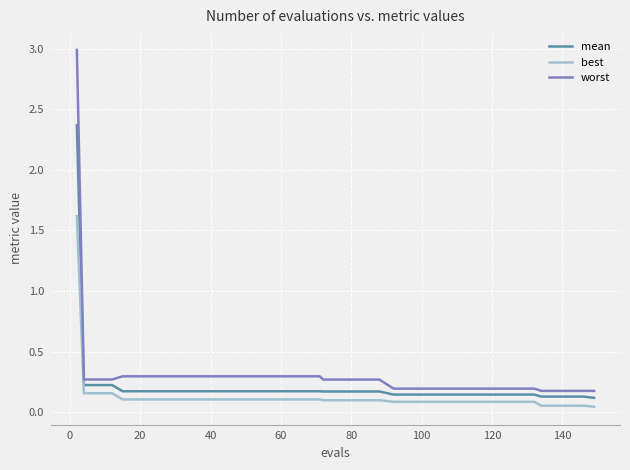

Count the number of data series in this chart.

3